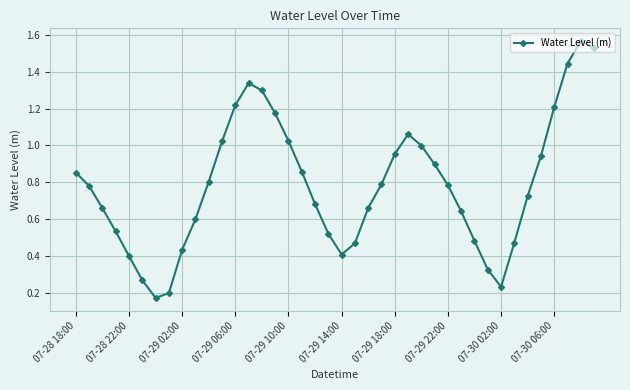

True or false: there are more than 1 points higher than both neighbors.

True